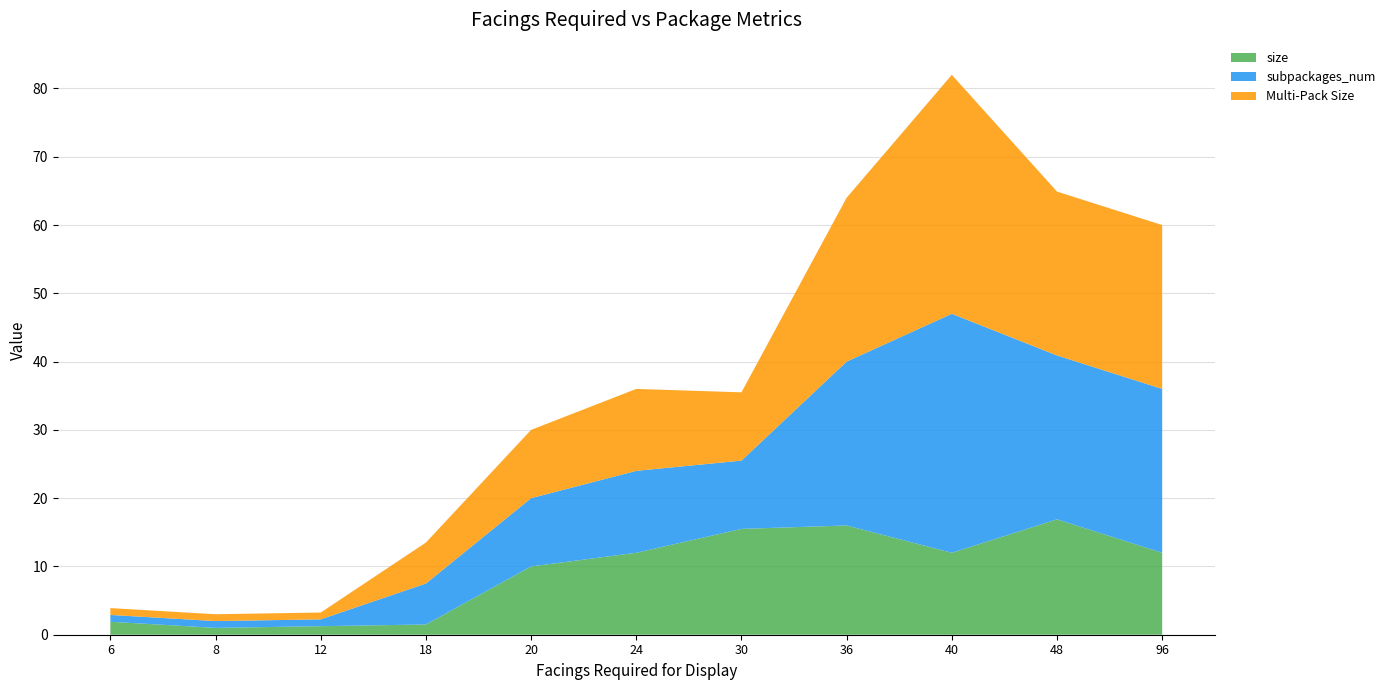

Reading right to left, transcribe all the data shown in this chart.

size: 12.0	16.9	12.0	16.0	15.5	12.0	10.0	1.5	1.2	1.0	1.9
subpackages_num: 24.0	24.0	35.0	24.0	10.0	12.0	10.0	6.0	1.0	1.0	1.0
Multi-Pack Size: 24.0	24.0	35.0	24.0	10.0	12.0	10.0	6.0	1.0	1.0	1.0